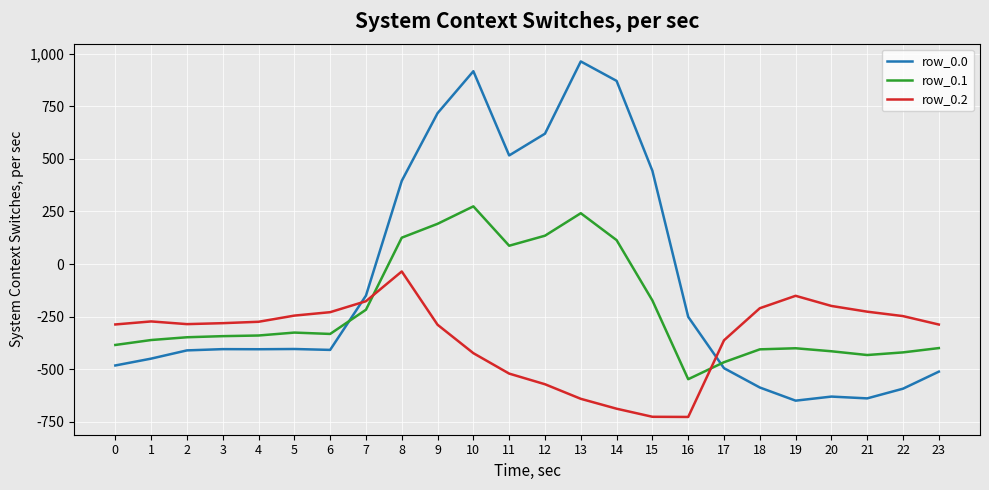

Which series has the widest spread of values?

row_0.0